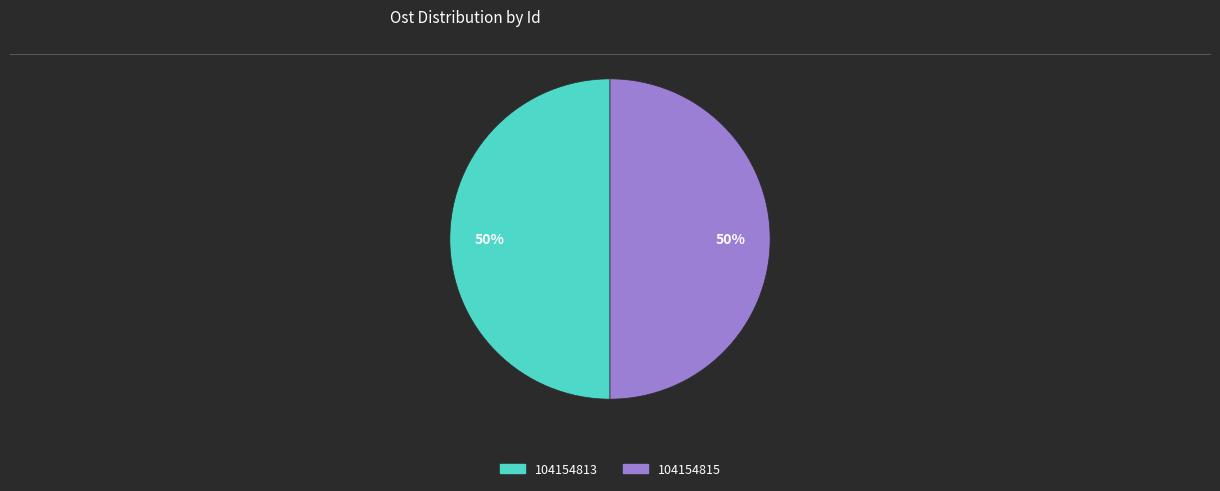

Approximately how many times larger is the value at 104154813 compared to 104154815?

1.0